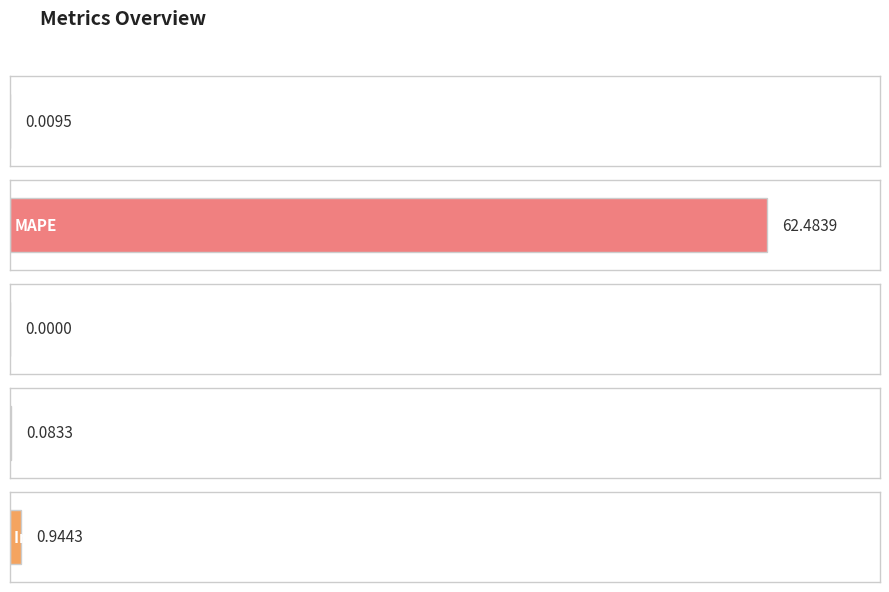

At which category does the chart reach its peak across all series?

MAPE